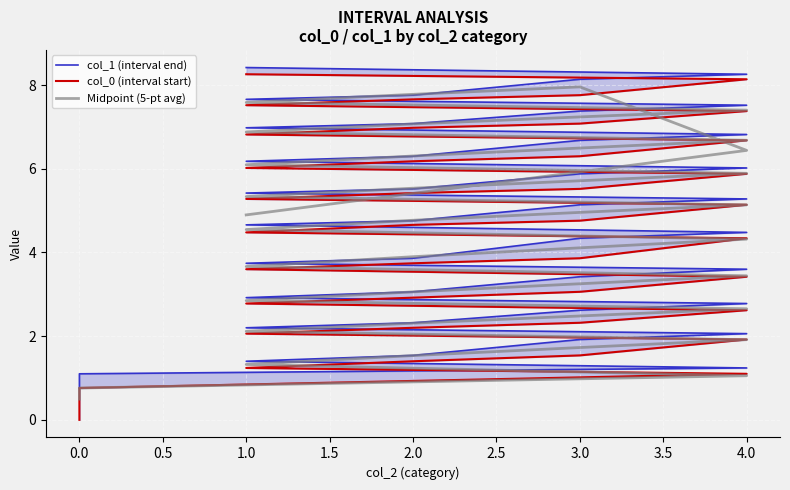

Where does the Midpoint (5-pt avg) series first go above 4?

3.0